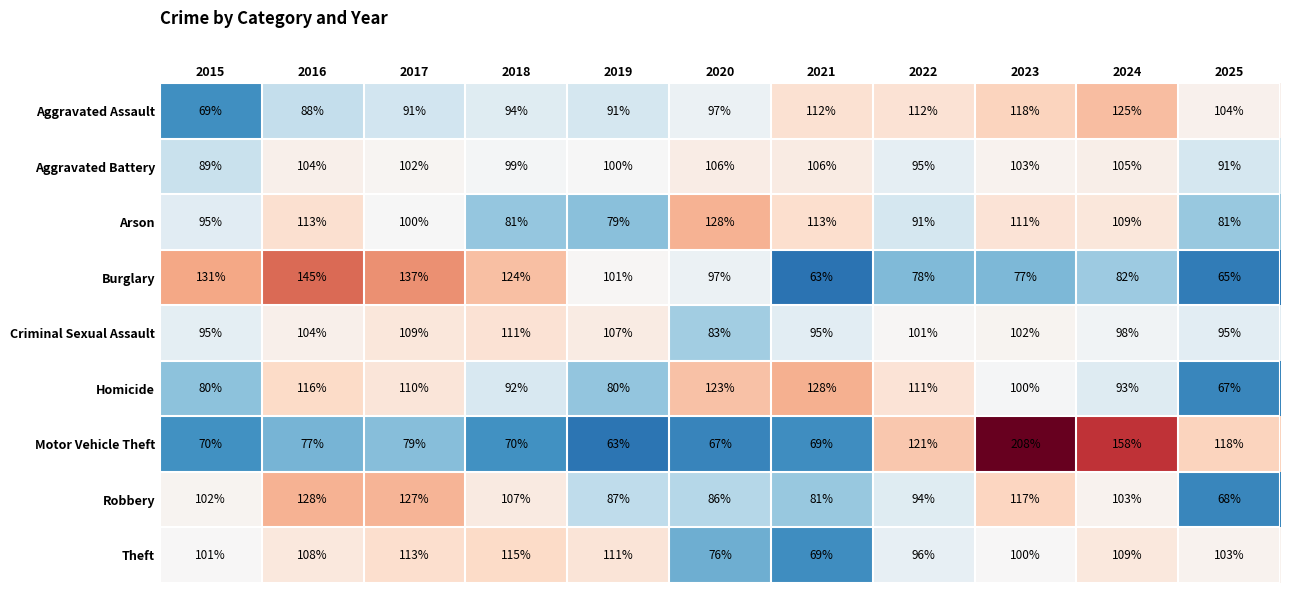

What is the spread (max minus min) of values at 2019?

48